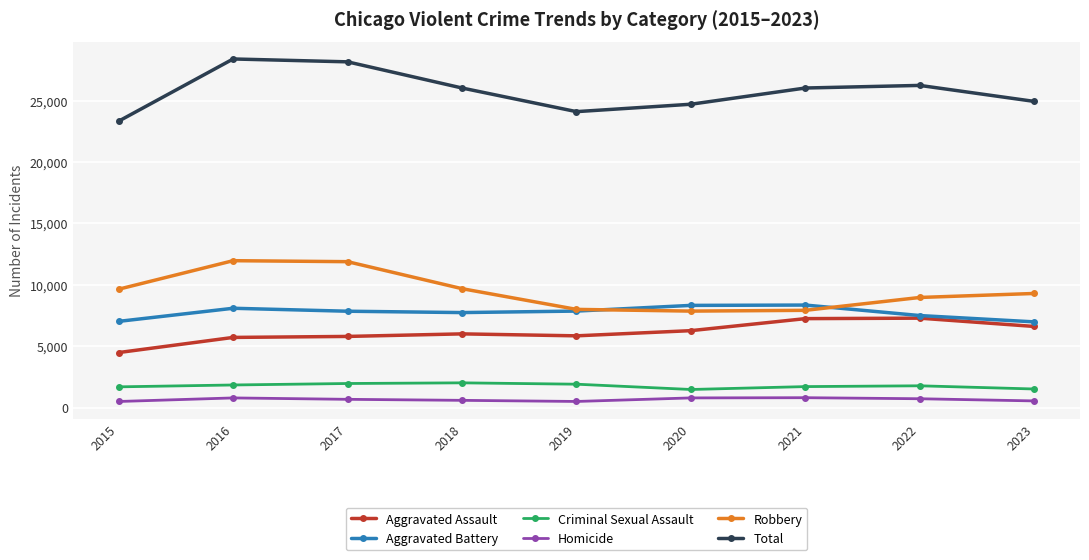

True or false: Homicide and Aggravated Assault intersect in this chart.

False